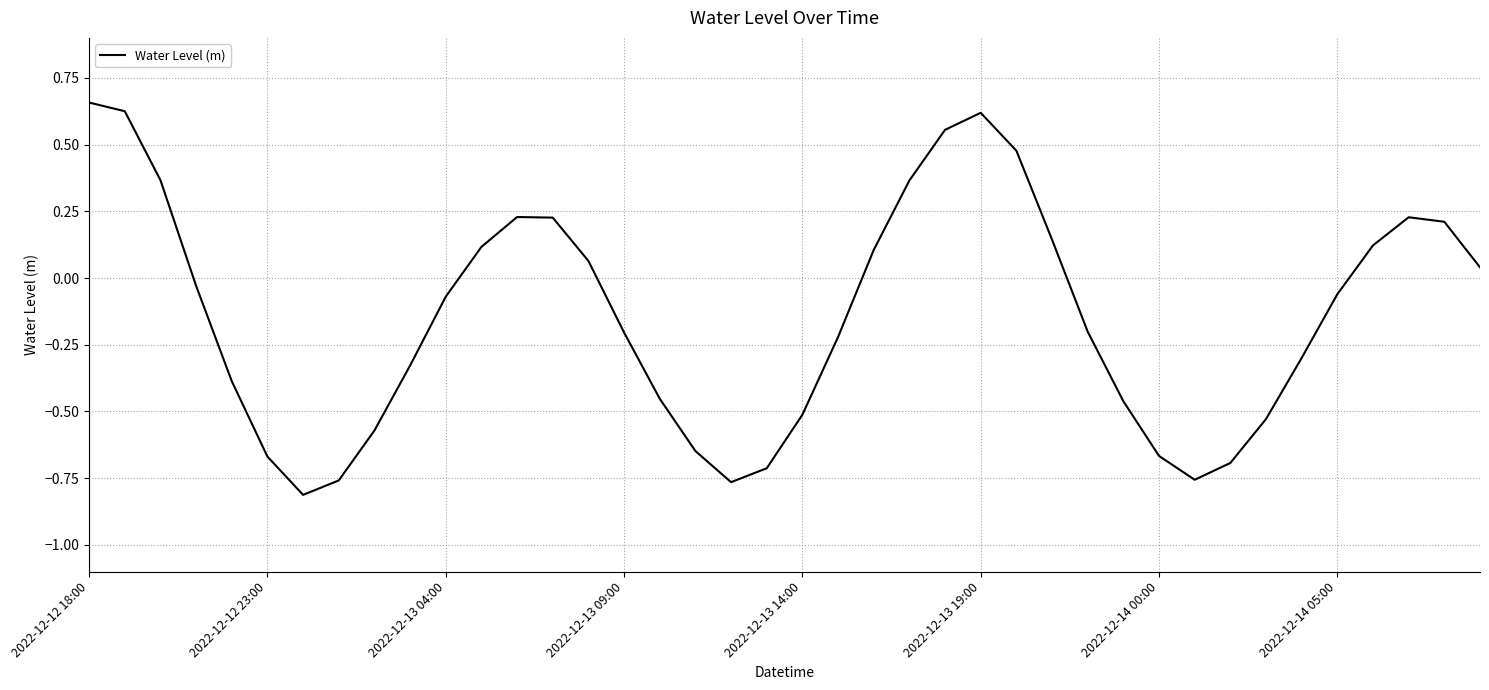

What is the difference between the maximum and minimum values?

1.5